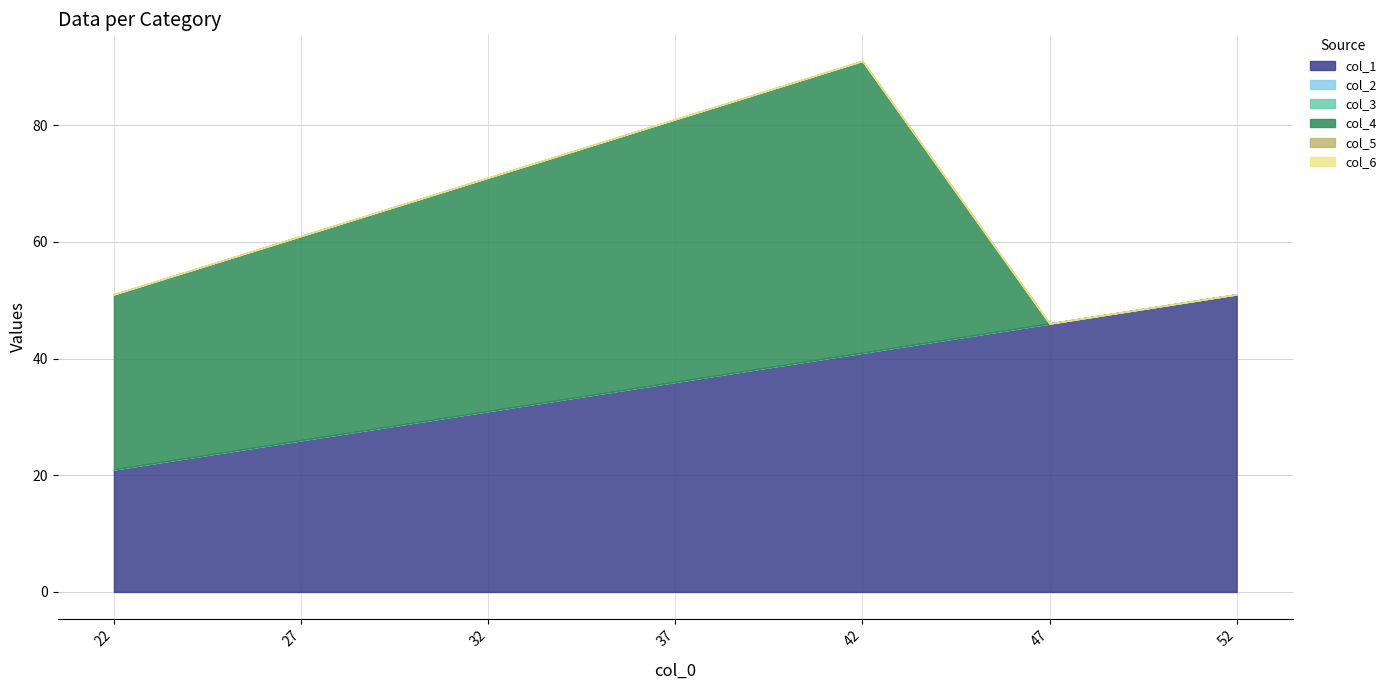

What is the difference between the col_1 values at 22 and 27?

5